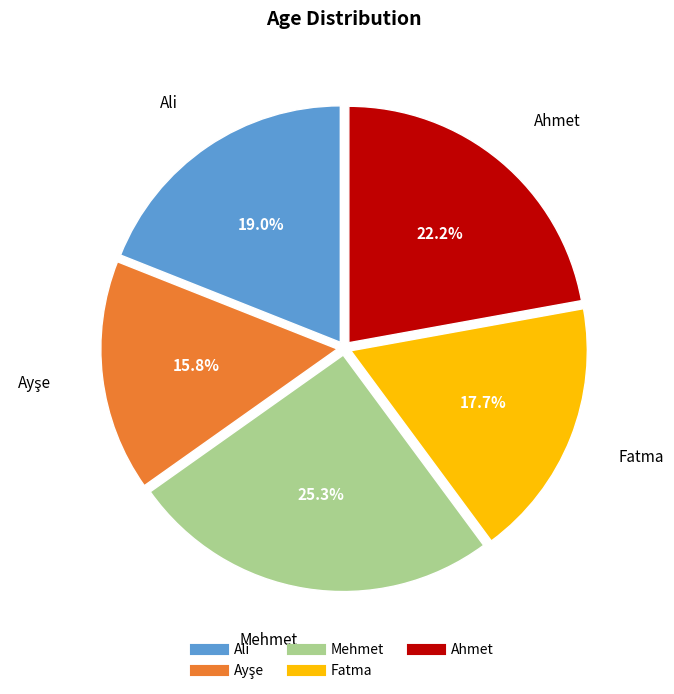

The Ali slice represents 29% of the pie. True or false?

False